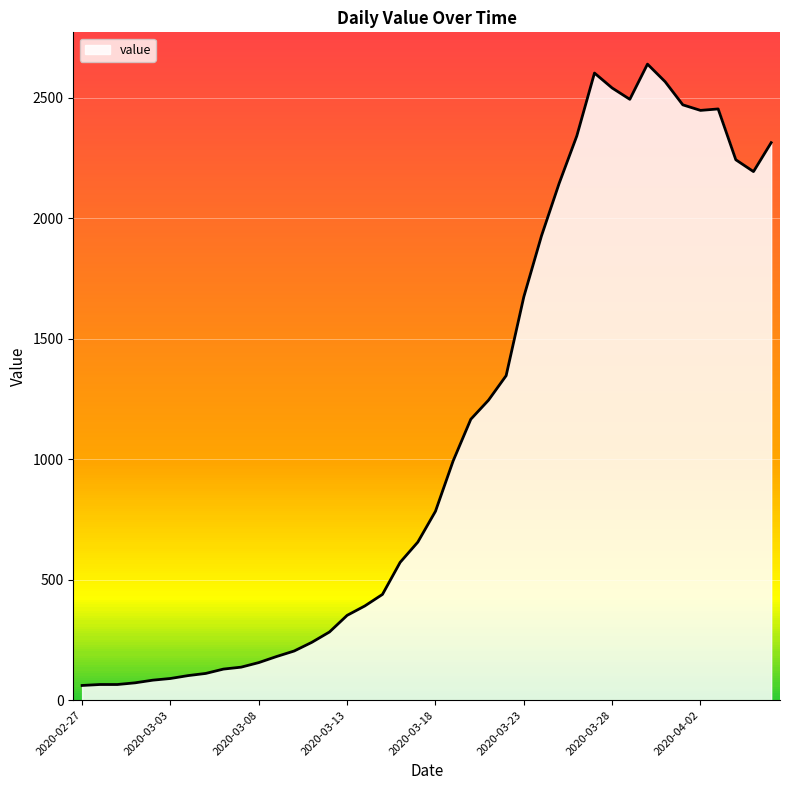

Reading left to right, list all the values displayed in this chart.

61	65	65	72	83	90	102	111	129	137	156	181	204	240	283	352	391	439	572	656	784	993	1166	1245	1347	1674	1927	2145	2342	2603	2541	2494	2640	2567	2471	2448	2454	2243	2194	2314